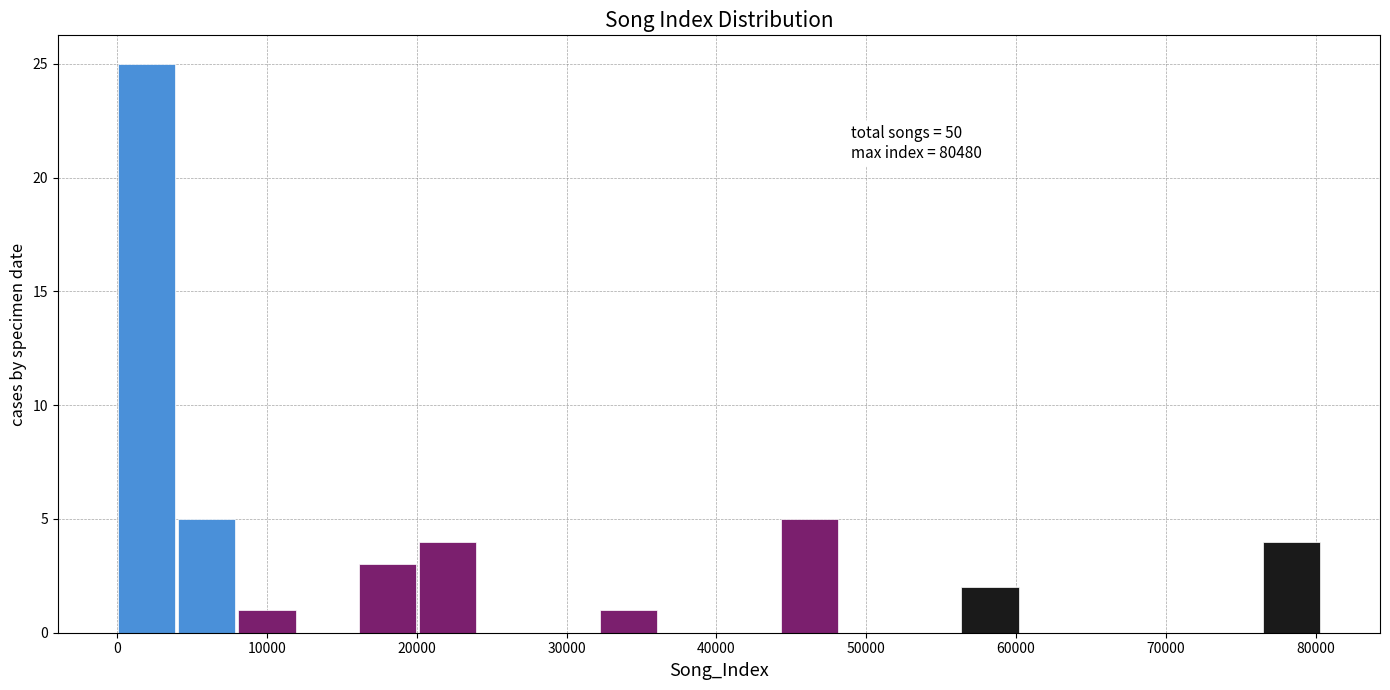

Which range on the x-axis has the tallest bar?

0 to 4000